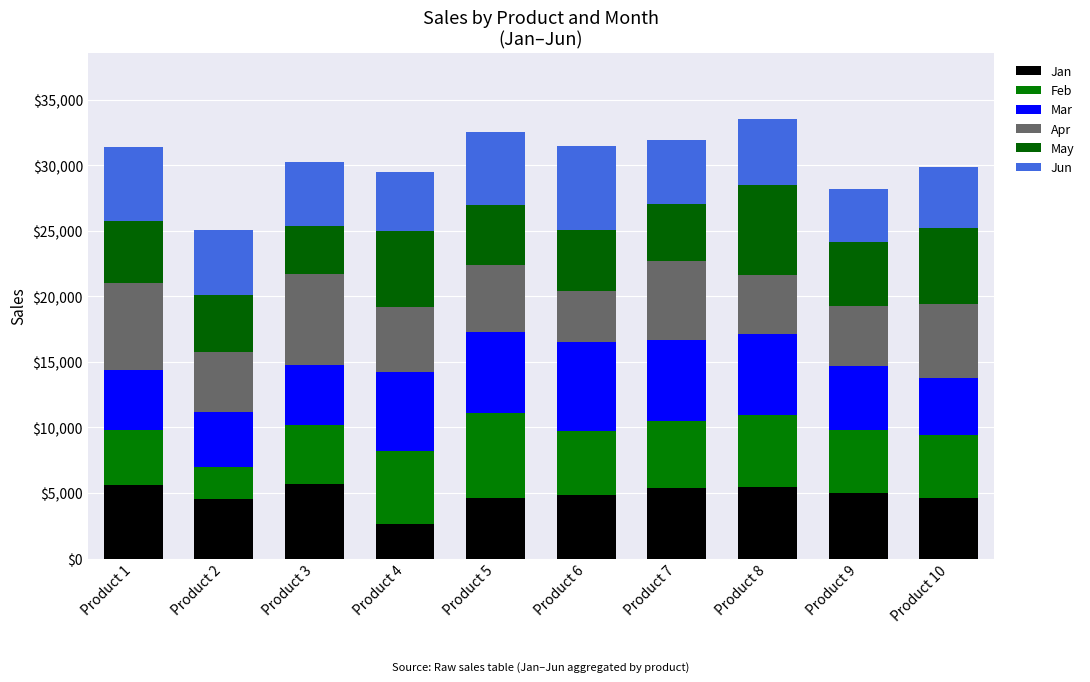

Between Product 9 and Product 7, which is larger?

Product 7